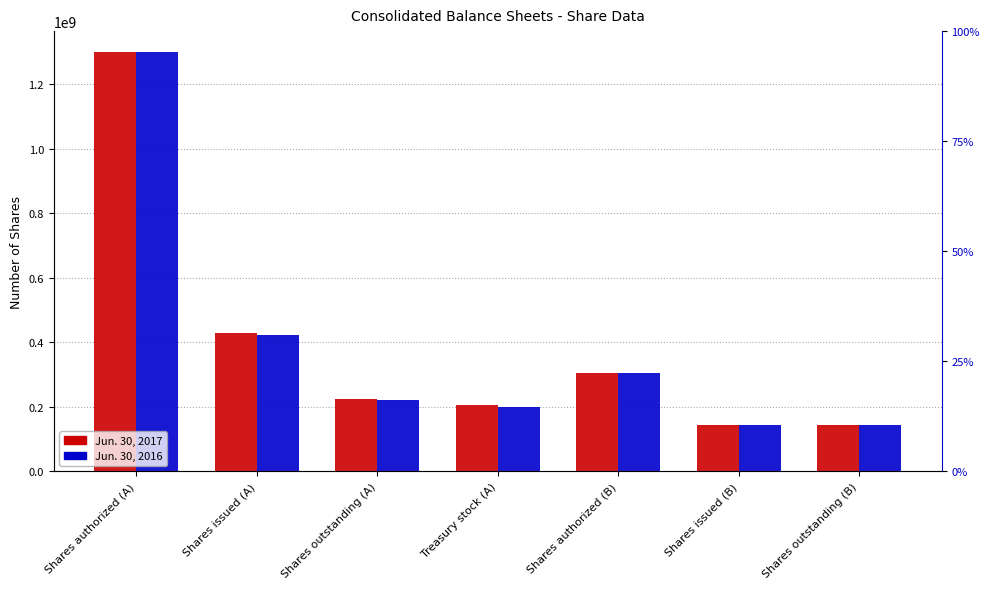

Are the bars horizontal?

No